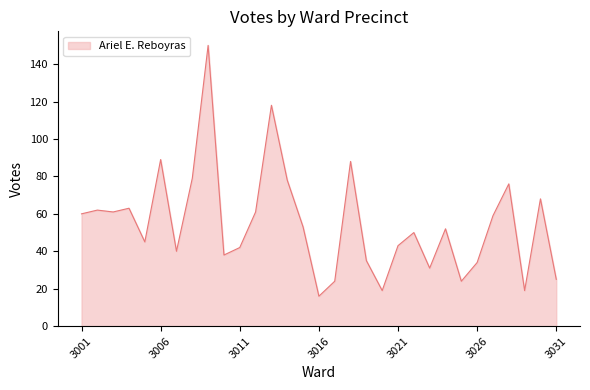

Reading right to left, what are all the values shown in this chart?

25	68	19	76	59	34	24	52	31	50	43	19	35	88	24	16	53	78	118	61	42	38	150	79	40	89	45	63	61	62	60